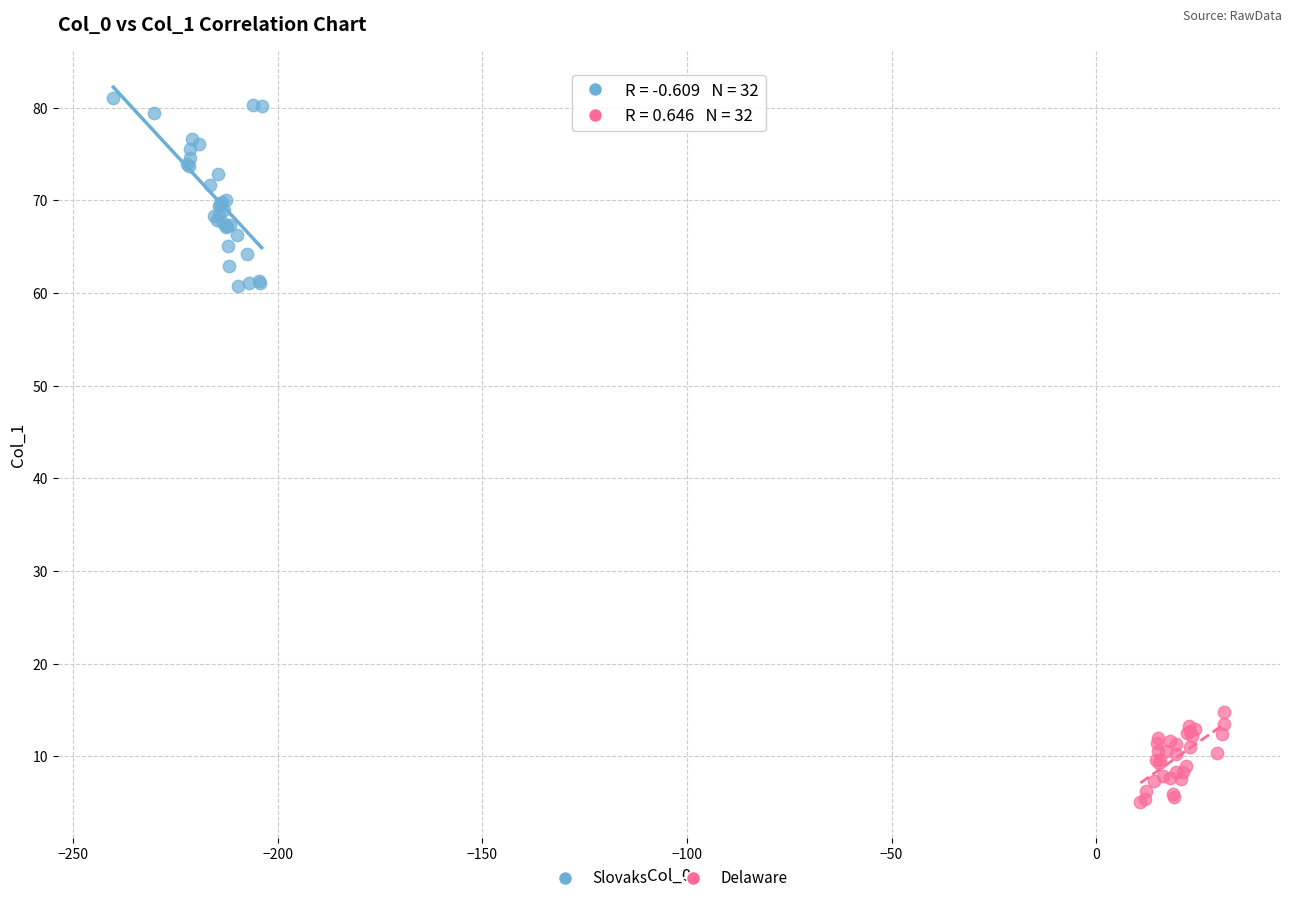

Which series has the largest Y range (max minus min)?

Slovaks